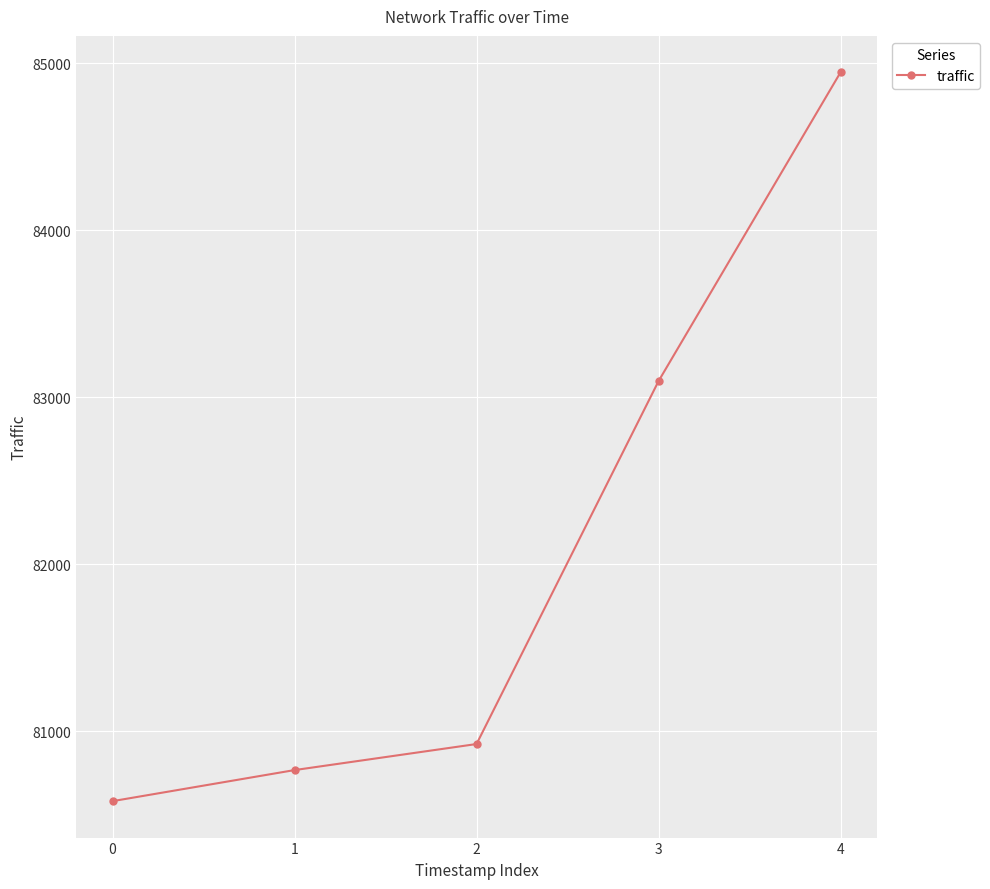

Reading right to left, list all the values displayed in this chart.

84946	83097	80924	80768	80582